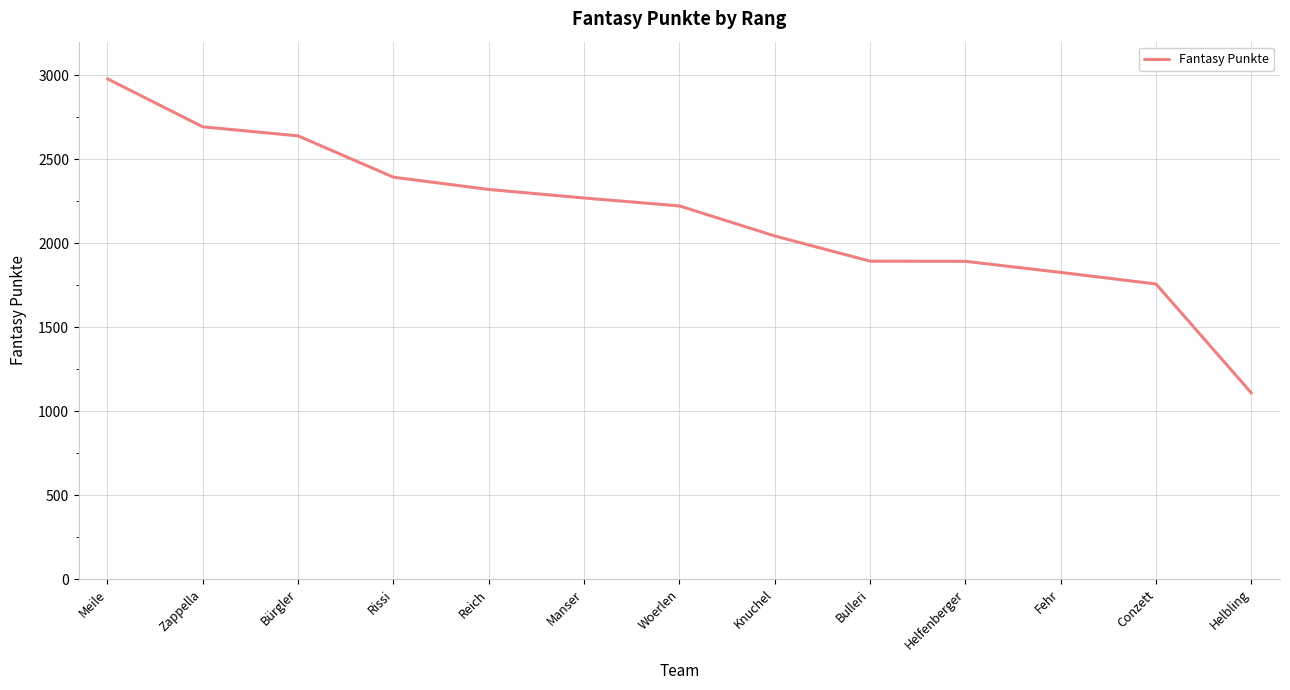

Is this an area chart (filled region under the line)?

No